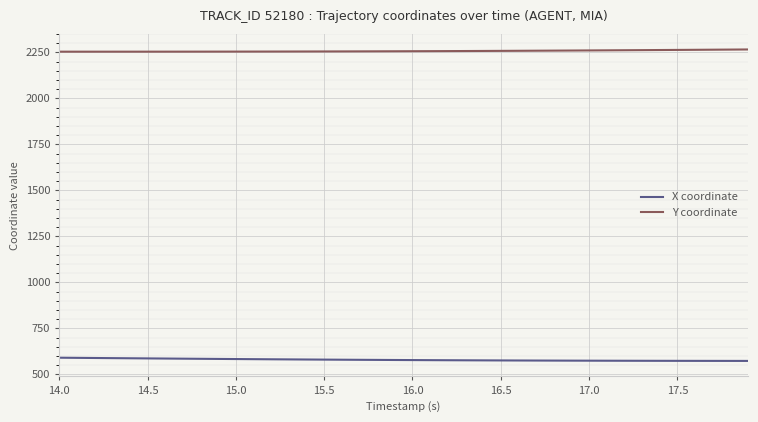

Which series has the largest total across all categories?

Y coordinate